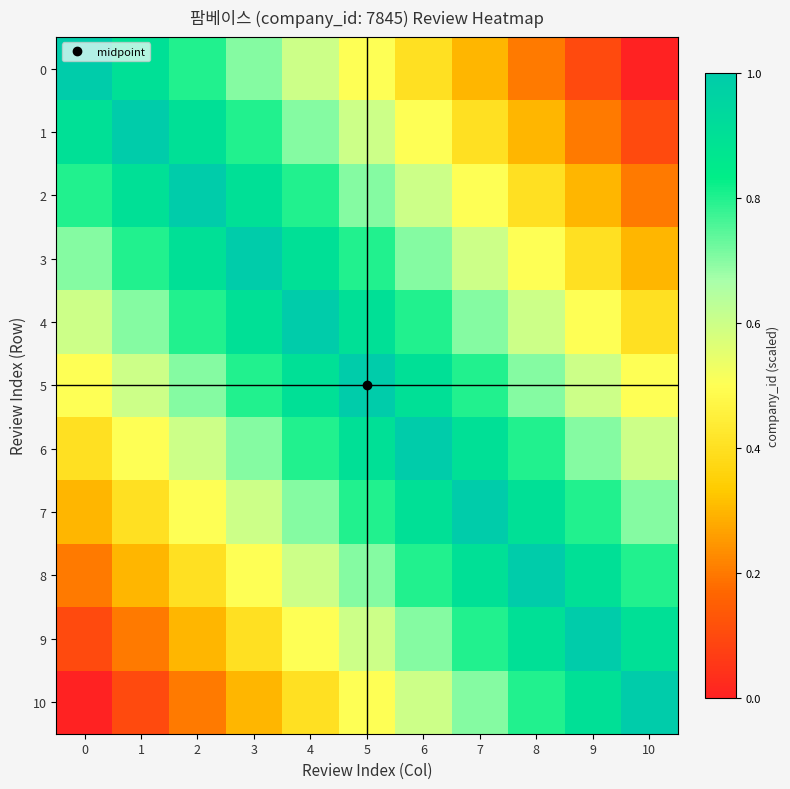

Reading left to right, what are all the values shown in this chart?

0: 0=1.0	1=0.9	2=0.8	3=0.7	4=0.6	5=0.5	6=0.4	7=0.3	8=0.2	9=0.1	10=0.0
1: 0=0.9	1=1.0	2=0.9	3=0.8	4=0.7	5=0.6	6=0.5	7=0.4	8=0.3	9=0.2	10=0.1
2: 0=0.8	1=0.9	2=1.0	3=0.9	4=0.8	5=0.7	6=0.6	7=0.5	8=0.4	9=0.3	10=0.2
3: 0=0.7	1=0.8	2=0.9	3=1.0	4=0.9	5=0.8	6=0.7	7=0.6	8=0.5	9=0.4	10=0.3
4: 0=0.6	1=0.7	2=0.8	3=0.9	4=1.0	5=0.9	6=0.8	7=0.7	8=0.6	9=0.5	10=0.4
5: 0=0.5	1=0.6	2=0.7	3=0.8	4=0.9	5=1.0	6=0.9	7=0.8	8=0.7	9=0.6	10=0.5
6: 0=0.4	1=0.5	2=0.6	3=0.7	4=0.8	5=0.9	6=1.0	7=0.9	8=0.8	9=0.7	10=0.6
7: 0=0.3	1=0.4	2=0.5	3=0.6	4=0.7	5=0.8	6=0.9	7=1.0	8=0.9	9=0.8	10=0.7
8: 0=0.2	1=0.3	2=0.4	3=0.5	4=0.6	5=0.7	6=0.8	7=0.9	8=1.0	9=0.9	10=0.8
9: 0=0.1	1=0.2	2=0.3	3=0.4	4=0.5	5=0.6	6=0.7	7=0.8	8=0.9	9=1.0	10=0.9
10: 0=0.0	1=0.1	2=0.2	3=0.3	4=0.4	5=0.5	6=0.6	7=0.7	8=0.8	9=0.9	10=1.0